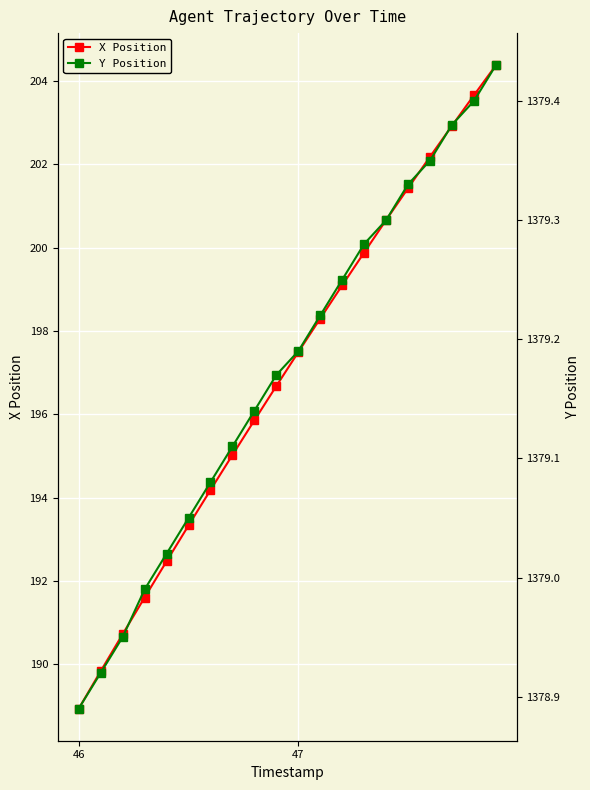

What is the value of the Y Position point at the 19th from the left?

1379.4